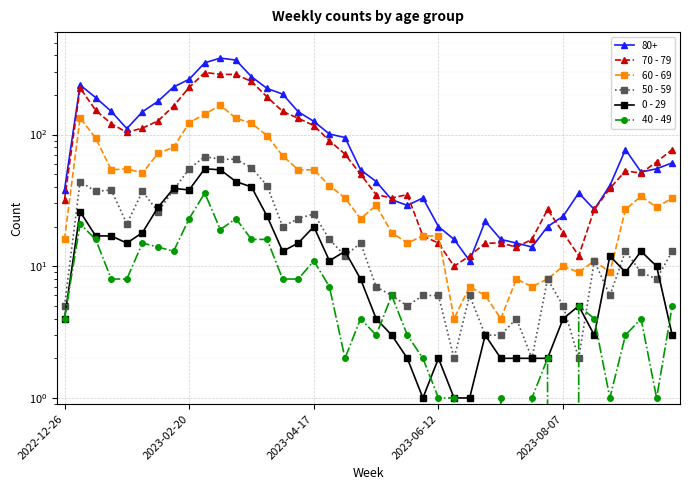

The value of 50 - 59 at 2023-06-12 is 6. True or false?

True